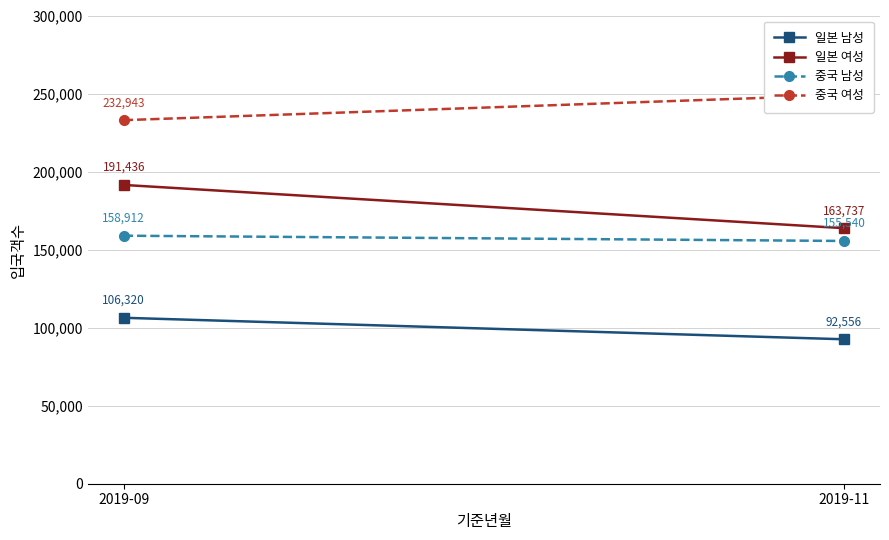

What is the value of the 일본 여성 point at the 1st from the left?

191436